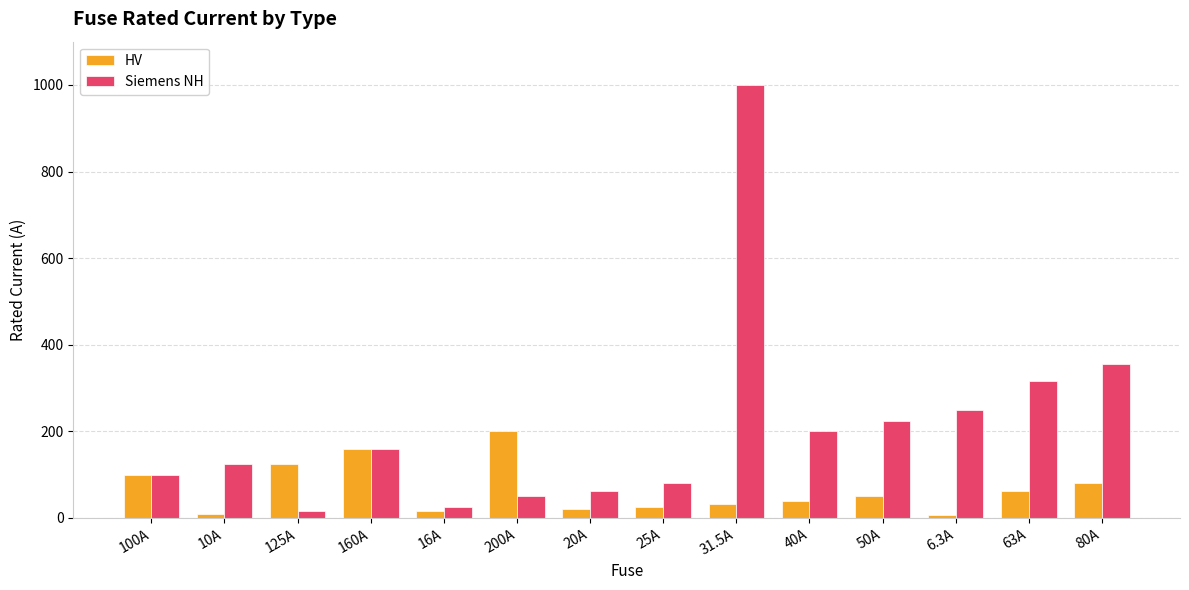

What are all the series names shown in the legend?

HV, Siemens NH